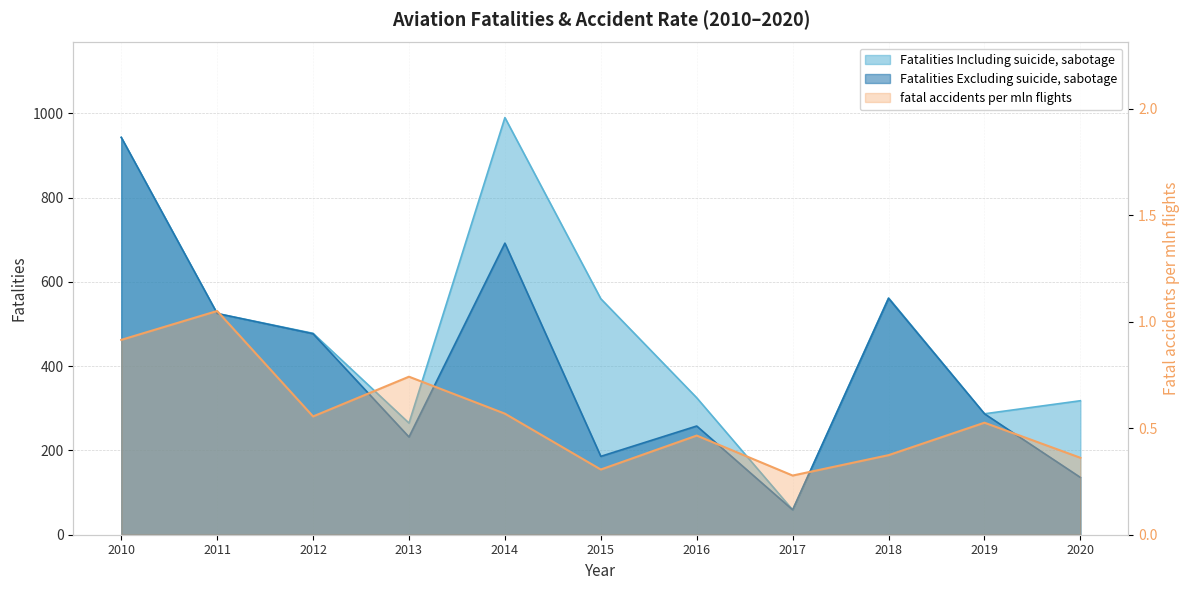

True or false: Fatalities Including suicide, sabotage and Fatalities Excluding suicide, sabotage cross at least once.

False